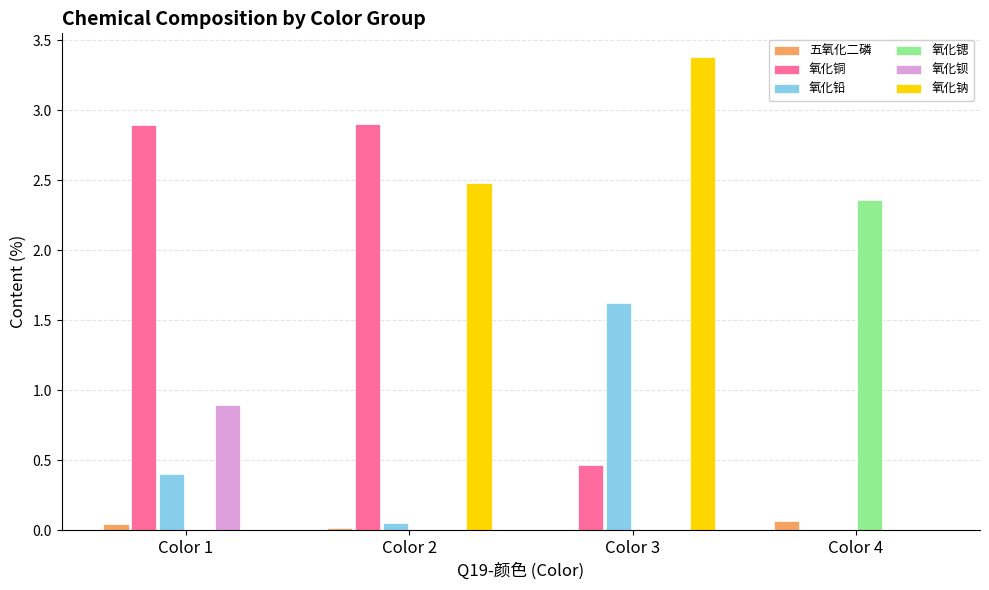

What is the maximum value for 氧化钠?

3.4